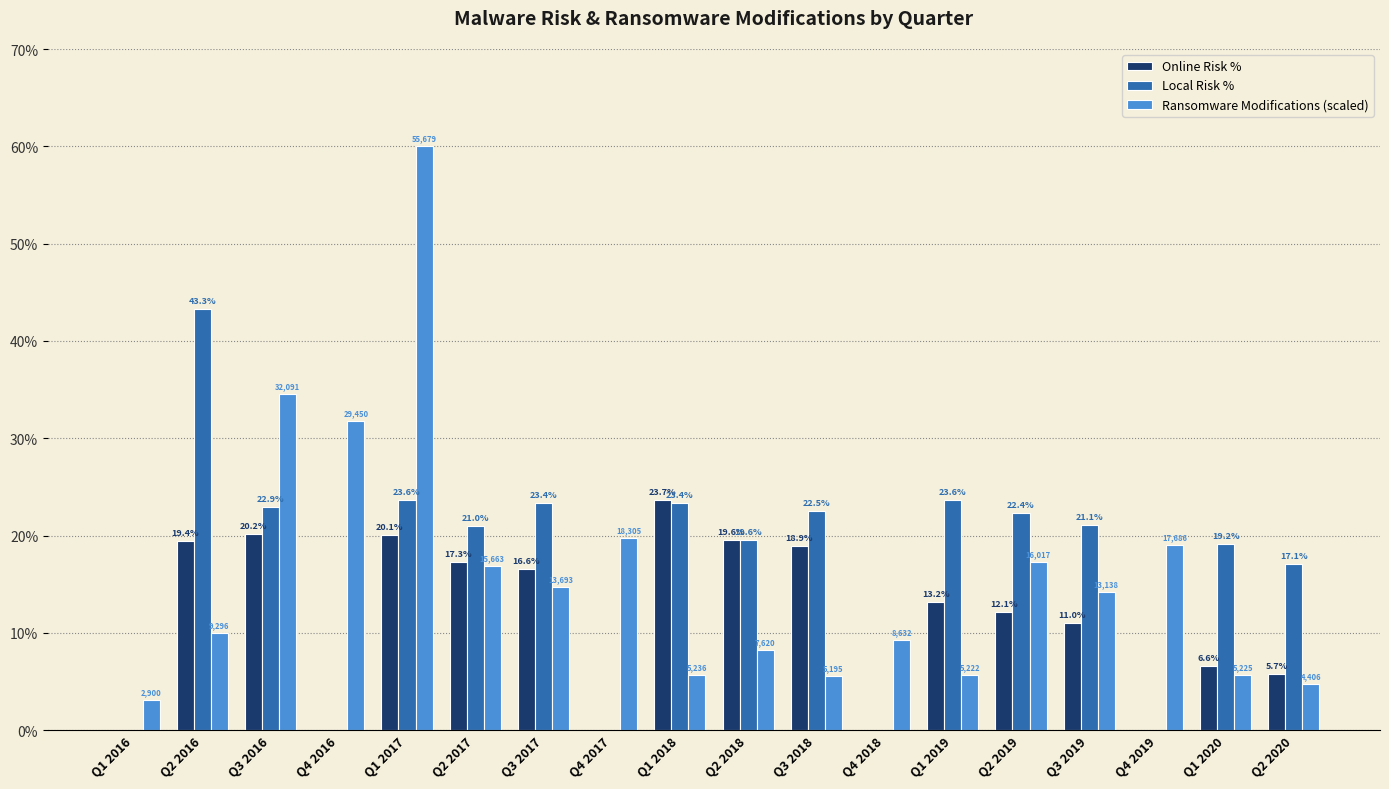

At which category is the sum across all series the highest?

Q1 2017